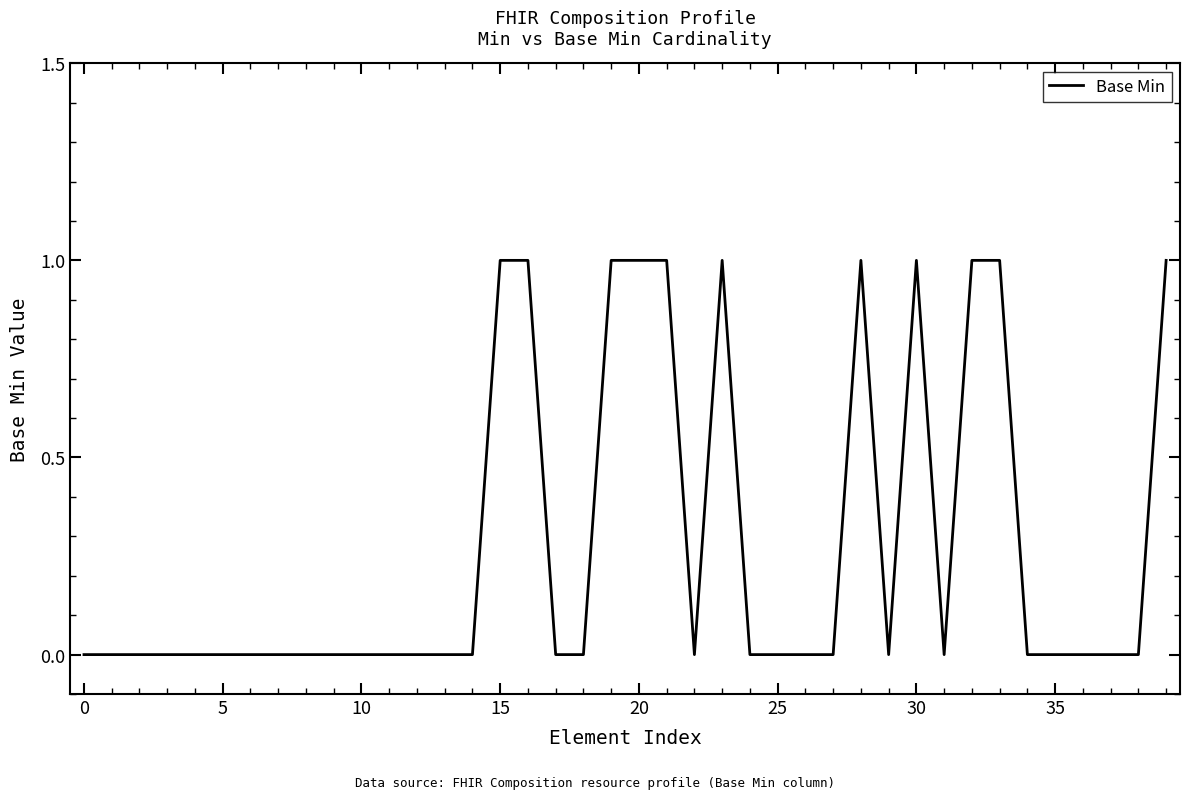

What is the sum of all values?

11